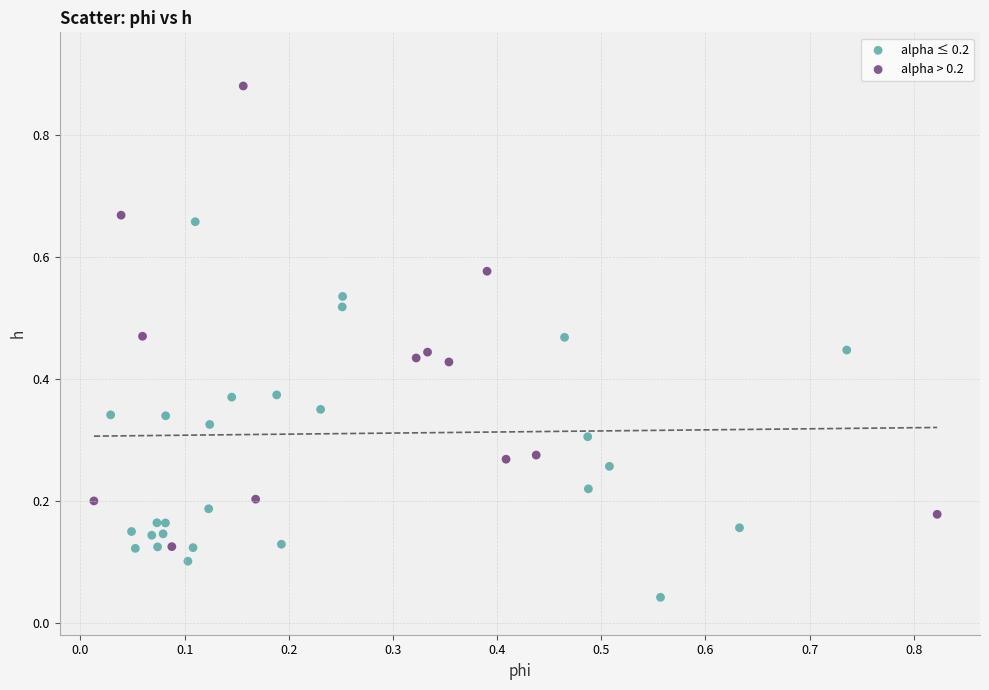

Which series has the largest Y range (max minus min)?

alpha > 0.2